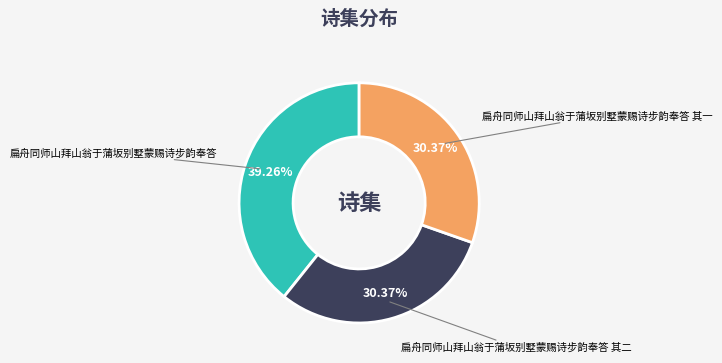

Does 扁舟同师山拜山翁于蒲坂别墅蒙赐诗步韵奉答 account for over 50% of the chart?

No